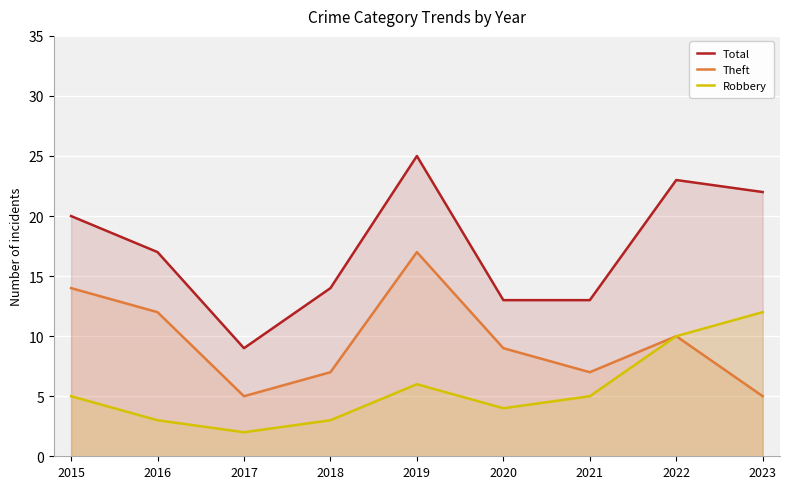

What are all the series names shown in the legend?

Total, Theft, Robbery